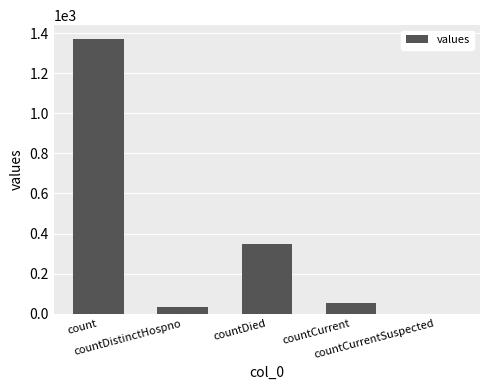

What is the sum of all values?

1805